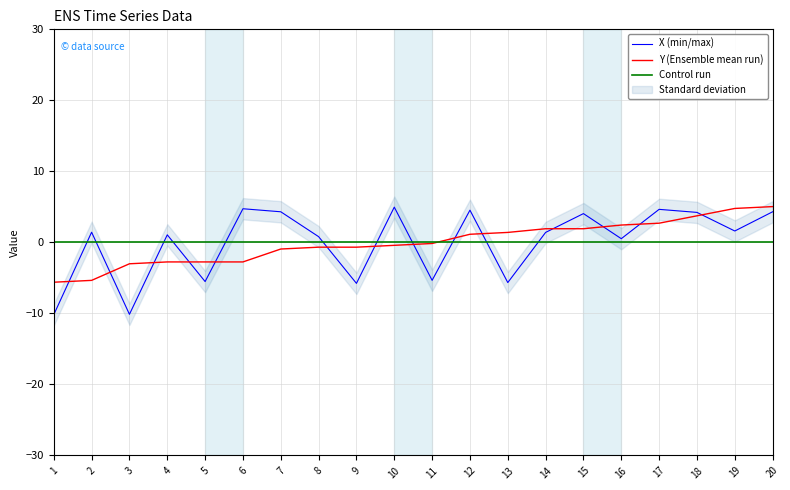

What is the value of the Y point at the 20th from the left?

5.0